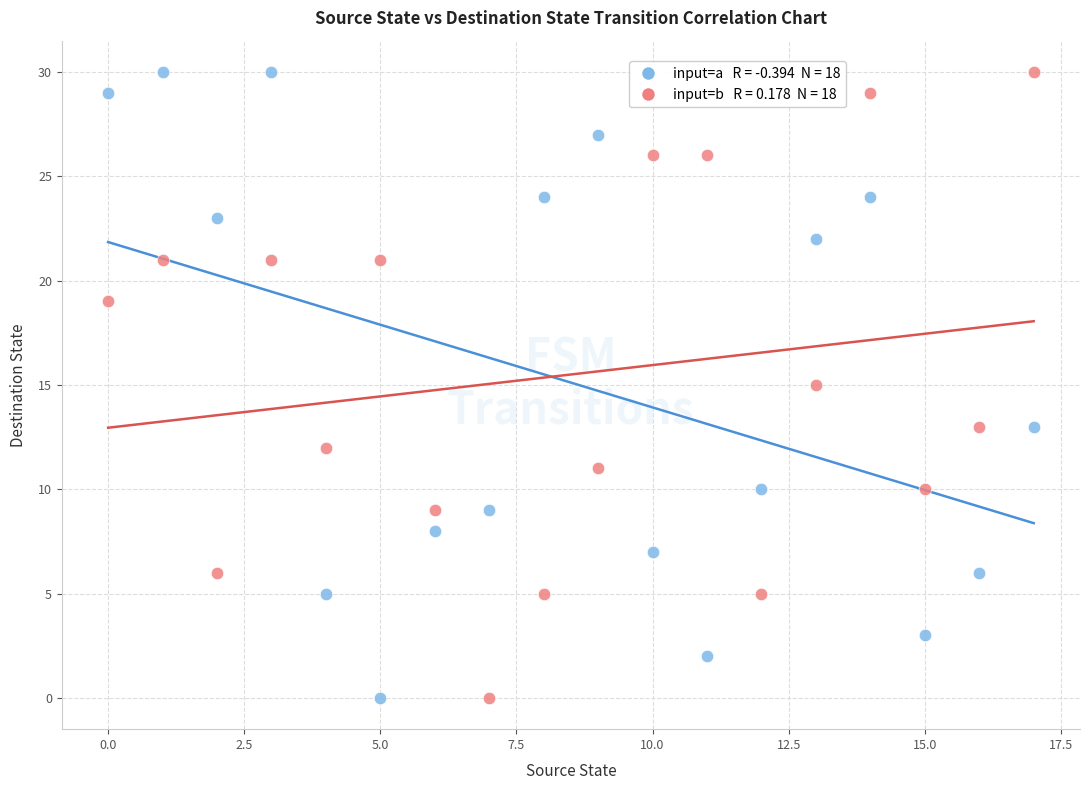

Across all data points, what is the range of Y values (max minus min)?

30